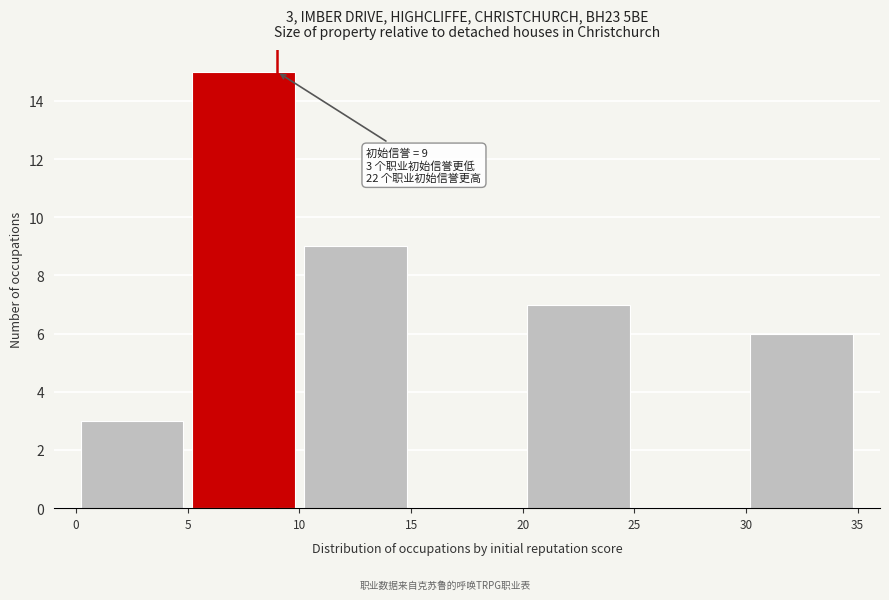

Which range on the x-axis has the tallest bar?

5 to 10